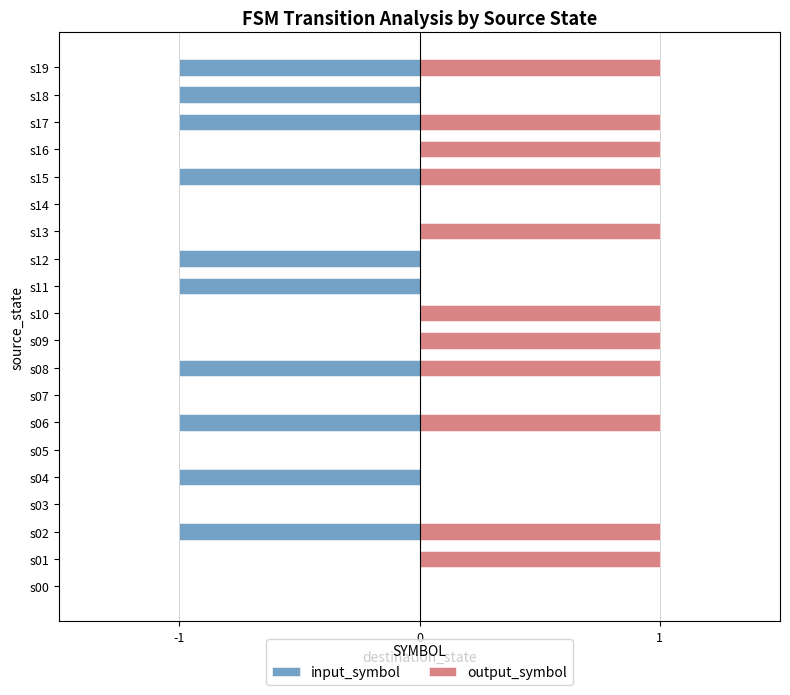

Which series has the widest spread of values?

input_symbol